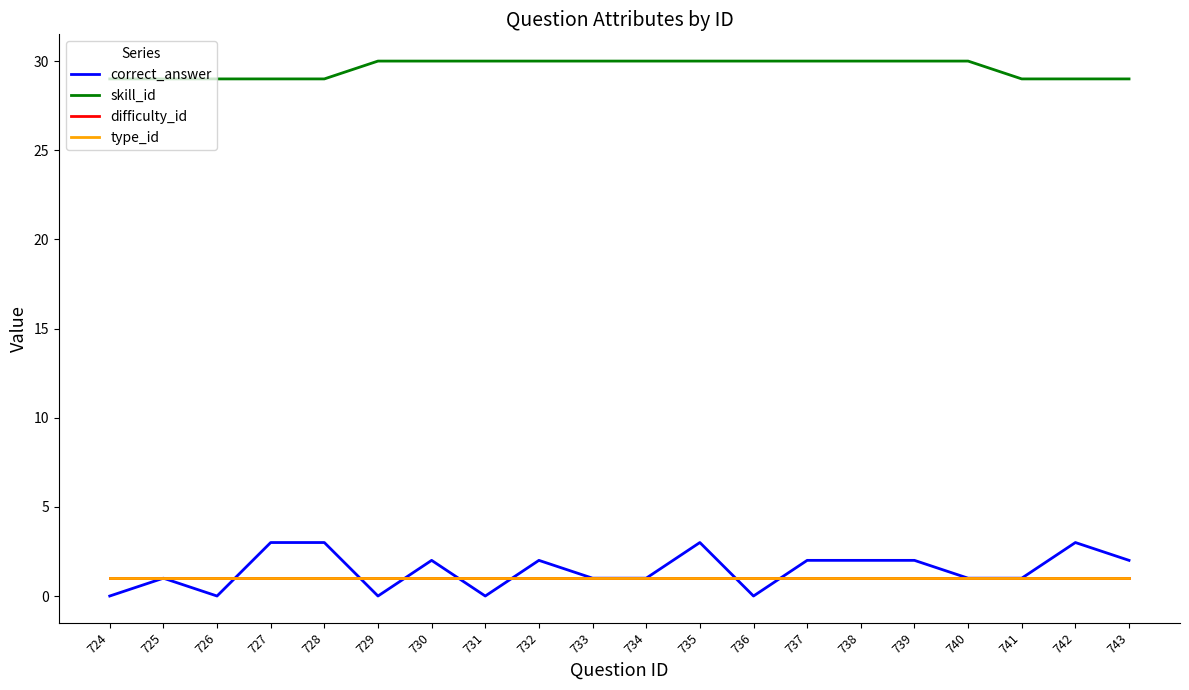

Does the chart have visible grid lines?

No